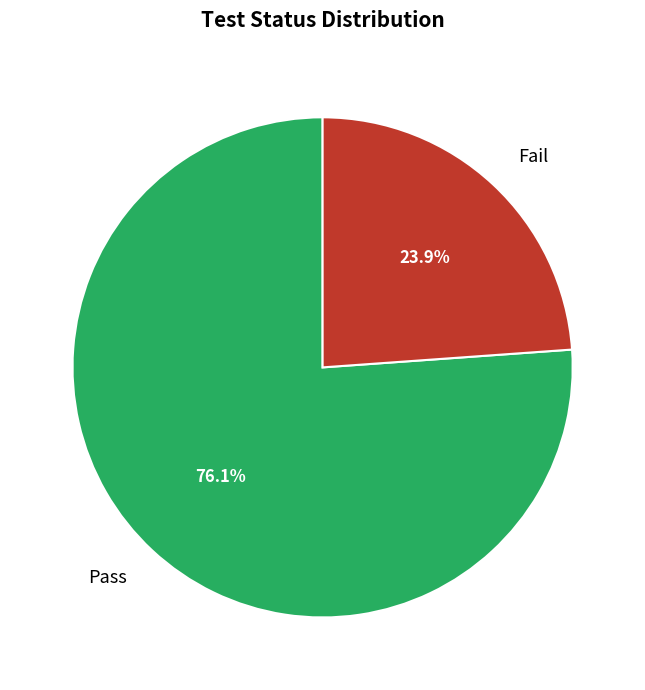

Which slice represents more than half of the pie?

Pass